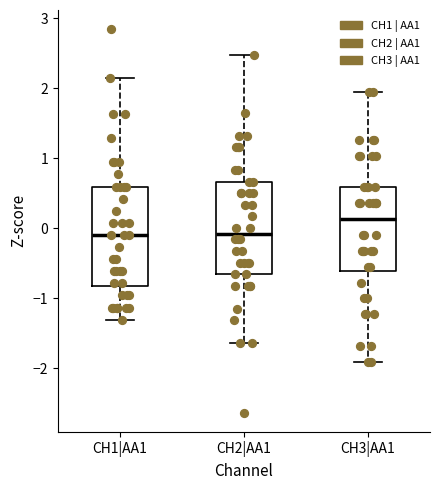

Reading left to right, transcribe this box plot: for each box, give where its median line is, the range the box spans, and where its two whiskers end, as read against the y-axis. The values are not printed on the chart, so give them approximately, as read against the axis.

CH1|AA1: median -0.1, box -0.8 to 0.6, whiskers -1.3 to 2.2
CH2|AA1: median -0.1, box -0.7 to 0.7, whiskers -1.6 to 2.5
CH3|AA1: median 0.1, box -0.6 to 0.6, whiskers -1.9 to 1.9